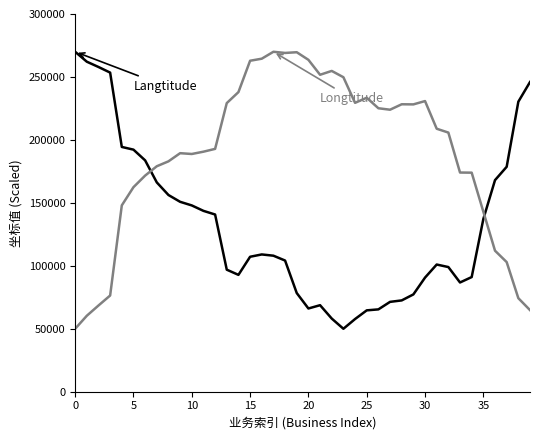

What is the maximum value shown in the chart?

270000.0